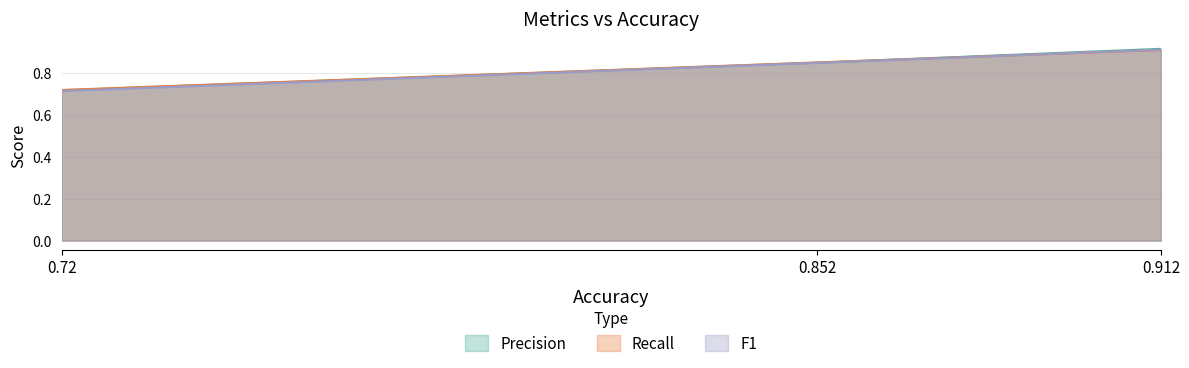

Reading right to left, list all the values displayed in this chart.

Precision: 0.912=0.9	0.852=0.9	0.72=0.7
Recall: 0.912=0.9	0.852=0.9	0.72=0.7
F1: 0.912=0.9	0.852=0.8	0.72=0.7